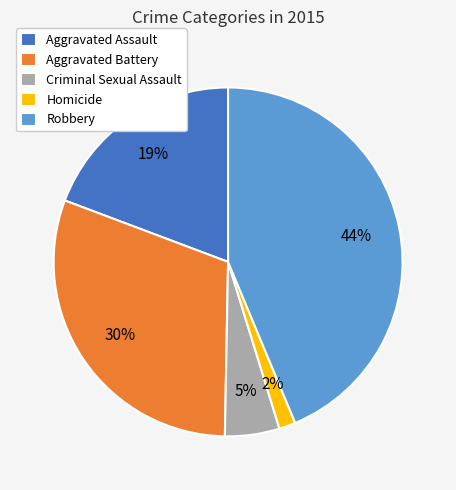

To the nearest percent, what is the combined percentage of Homicide and Aggravated Assault?

21%